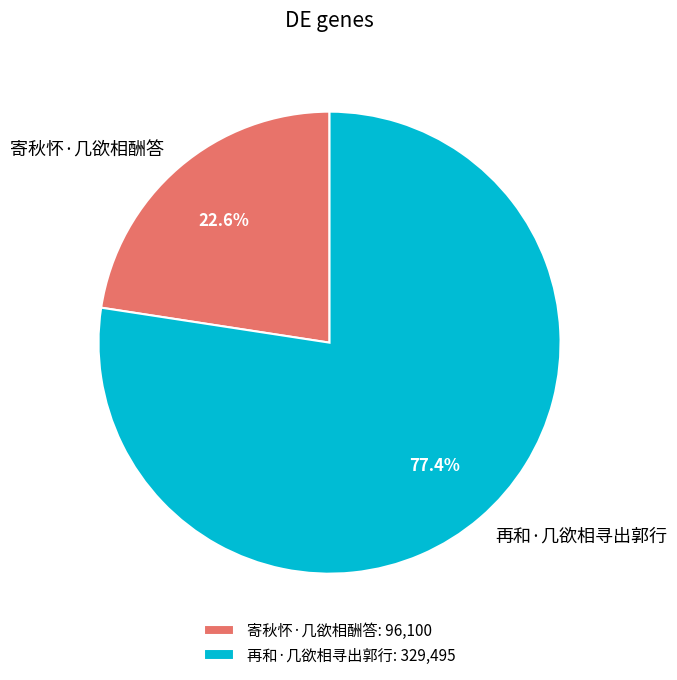

Which category has the biggest portion of the pie?

再和·几欲相寻出郭行